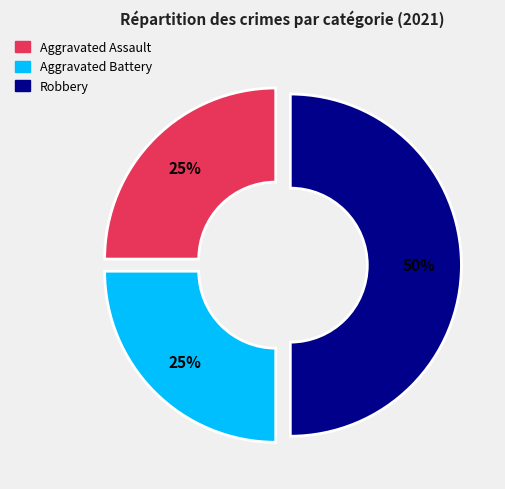

To the nearest percent, what is the difference between the largest and smallest slice percentages?

25%